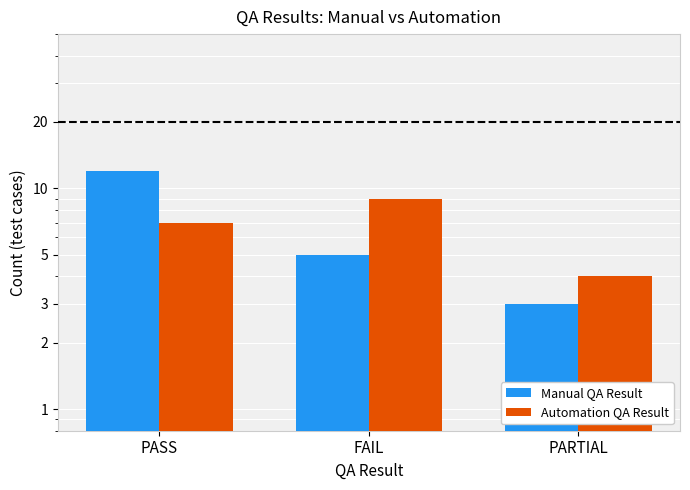

What is the total value across all series at PARTIAL?

7